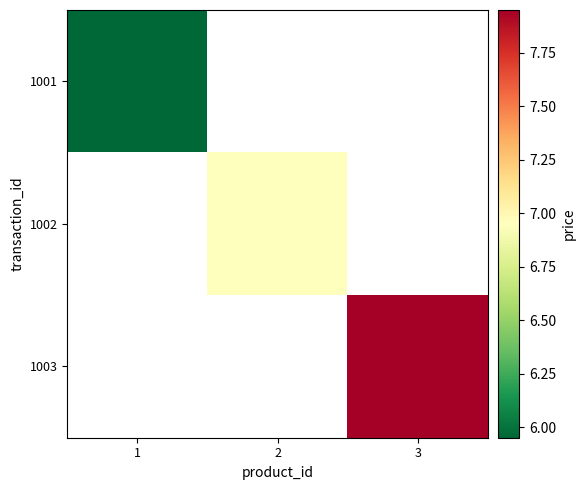

At how many categories does at least one series exceed 7?

1